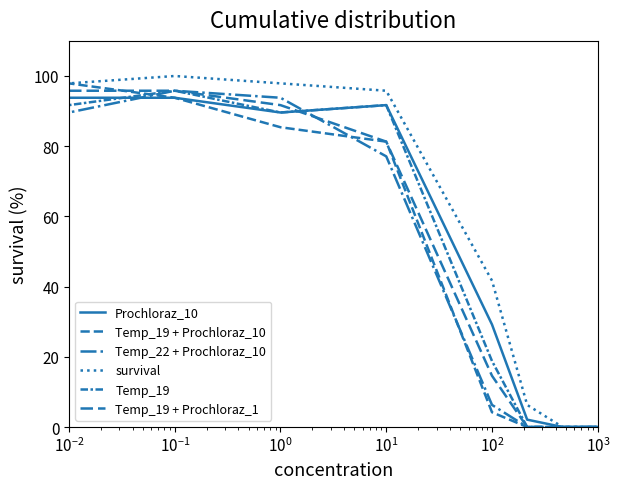

Does the chart have visible grid lines?

No